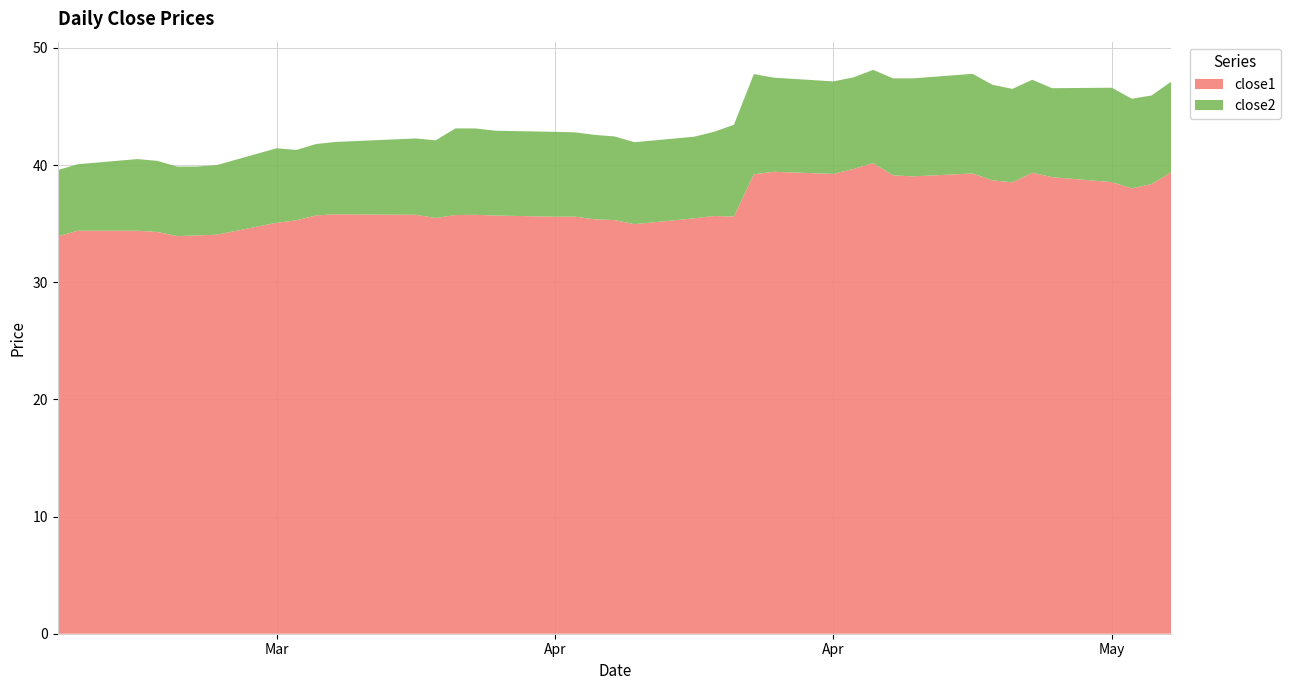

Reading right to left, what are all the values shown in this chart?

close1: 2015-05-14=39.4	2015-05-13=38.4	2015-05-12=38.0	2015-05-11=38.5	2015-05-08=39.0	2015-05-07=39.3	2015-05-06=38.5	2015-05-05=38.7	2015-05-04=39.3	2015-05-01=39.0	2015-04-30=39.1	2015-04-29=40.2	2015-04-28=39.7	2015-04-27=39.2	2015-04-24=39.4	2015-04-23=39.2	2015-04-22=35.6	2015-04-21=35.6	2015-04-20=35.5	2015-04-17=35.0	2015-04-16=35.3	2015-04-15=35.4	2015-04-14=35.6	2015-04-13=35.6	2015-04-10=35.7	2015-04-09=35.8	2015-04-08=35.7	2015-04-07=35.5	2015-04-06=35.8	2015-04-02=35.8	2015-04-01=35.7	2015-03-31=35.3	2015-03-30=35.1	2015-03-27=34.1	2015-03-26=34.0	2015-03-25=33.9	2015-03-24=34.3	2015-03-23=34.4	2015-03-20=34.4	2015-03-19=33.9
close2: 2015-05-14=7.7	2015-05-13=7.6	2015-05-12=7.6	2015-05-11=8.1	2015-05-08=7.6	2015-05-07=7.9	2015-05-06=8.0	2015-05-05=8.2	2015-05-04=8.5	2015-05-01=8.4	2015-04-30=8.3	2015-04-29=8.0	2015-04-28=7.8	2015-04-27=7.9	2015-04-24=8.0	2015-04-23=8.6	2015-04-22=7.8	2015-04-21=7.2	2015-04-20=7.0	2015-04-17=7.0	2015-04-16=7.1	2015-04-15=7.2	2015-04-14=7.2	2015-04-13=7.2	2015-04-10=7.2	2015-04-09=7.4	2015-04-08=7.4	2015-04-07=6.6	2015-04-06=6.5	2015-04-02=6.2	2015-04-01=6.1	2015-03-31=6.0	2015-03-30=6.4	2015-03-27=5.9	2015-03-26=5.9	2015-03-25=5.9	2015-03-24=6.1	2015-03-23=6.1	2015-03-20=5.7	2015-03-19=5.7